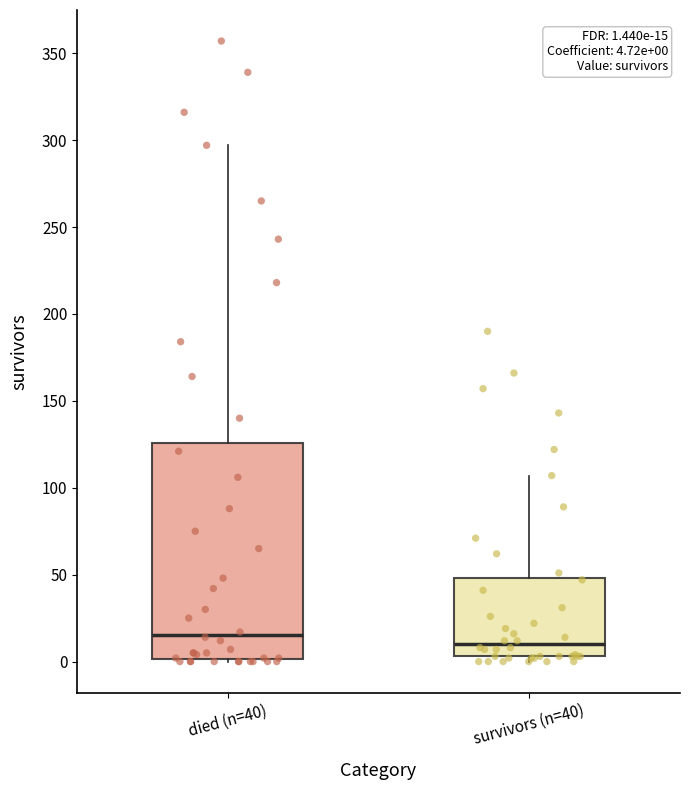

Comparing the boxes themselves (not the whiskers), which one is the tallest?

died (n=40)